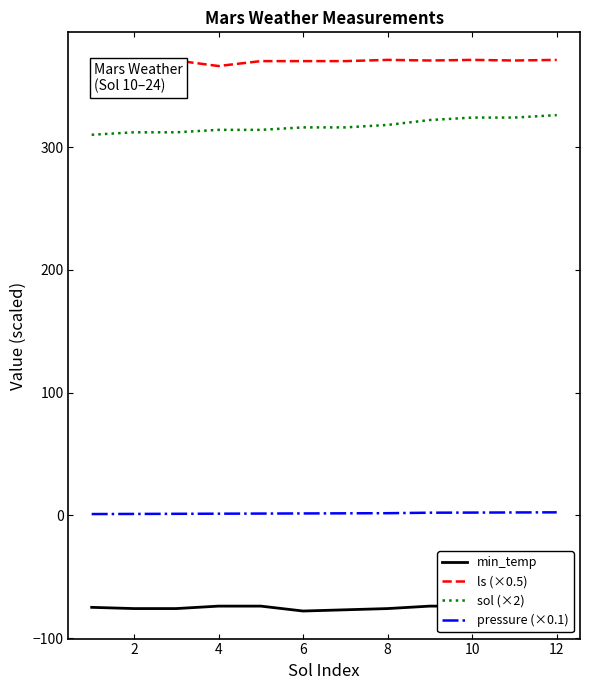

What is the greatest value displayed?

371.0